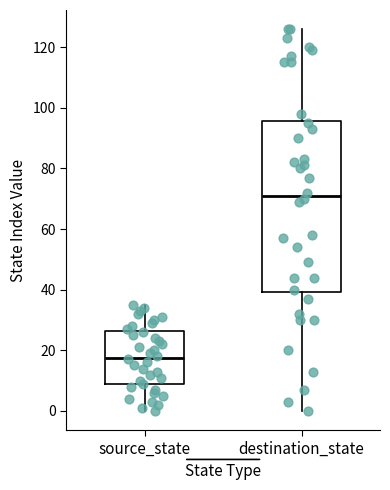

Where is the upper edge of the box for source_state on the y-axis? The values are not printed on the chart, so give them approximately, as read against the axis.

26